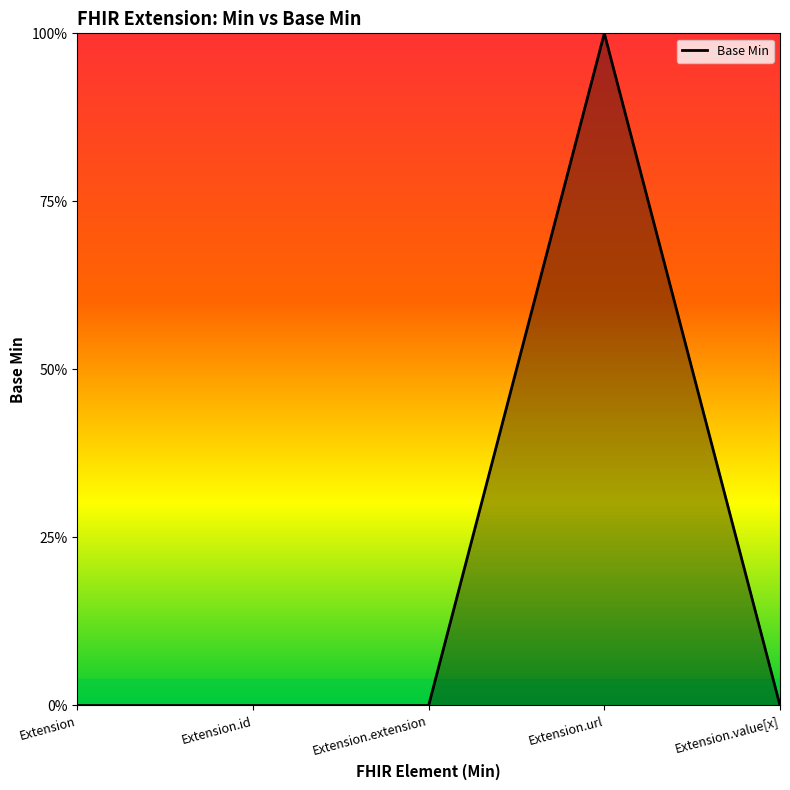

What is the maximum value shown in the chart?

1